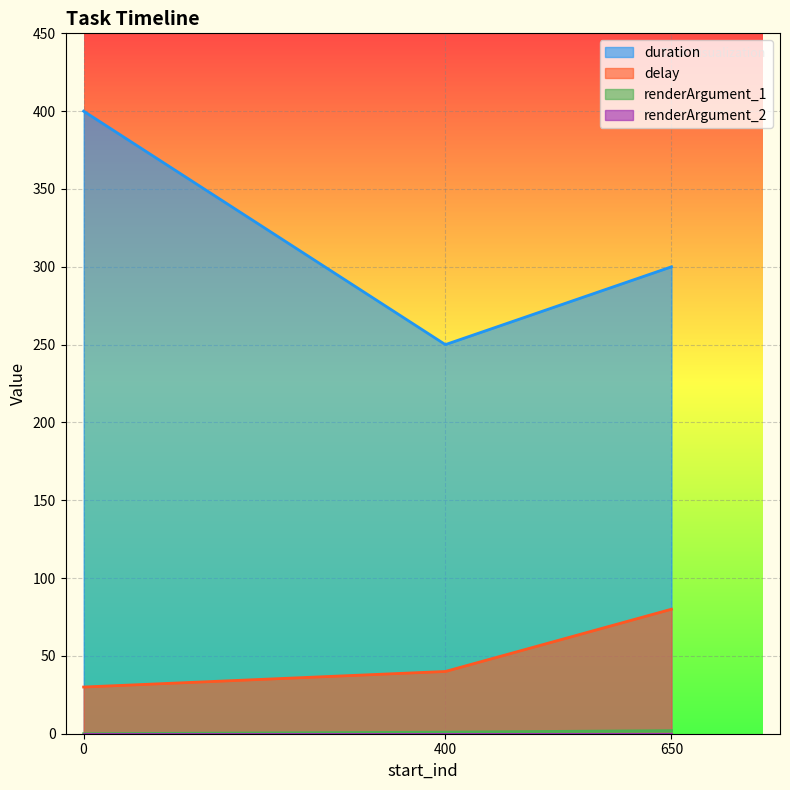

Read the duration value at 400, to the nearest 5.

250